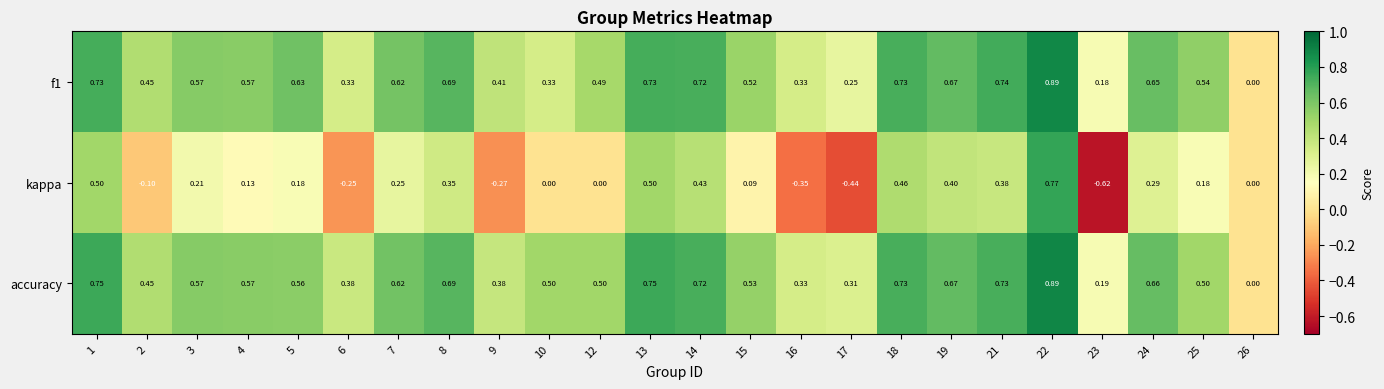

Which series has the largest range (max minus min)?

kappa